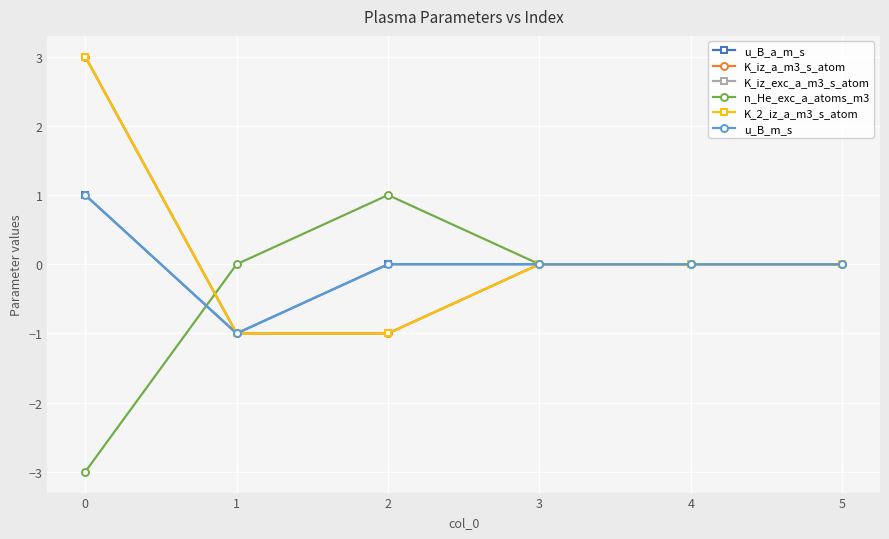

At how many categories does at least one series exceed 0?

2